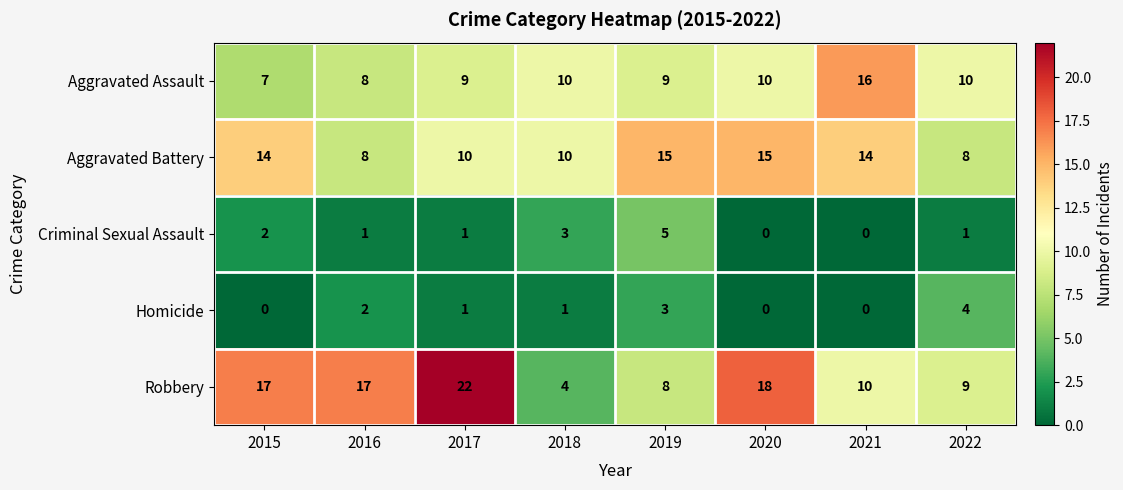

List the series in order of their peak value, highest first.

Robbery, Aggravated Assault, Aggravated Battery, Criminal Sexual Assault, Homicide